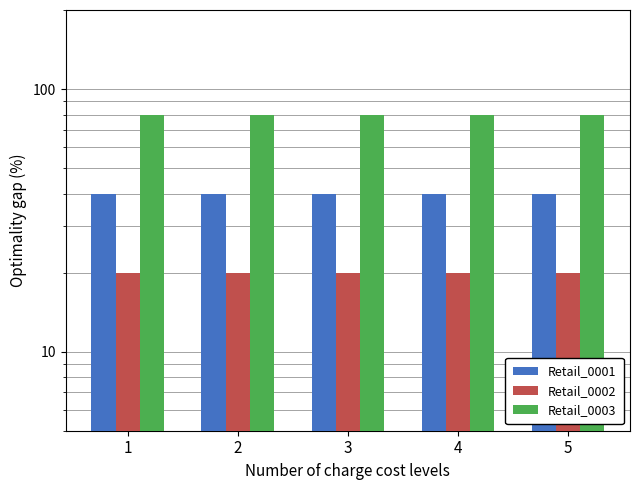

What is the total value across all series at 5?

14000